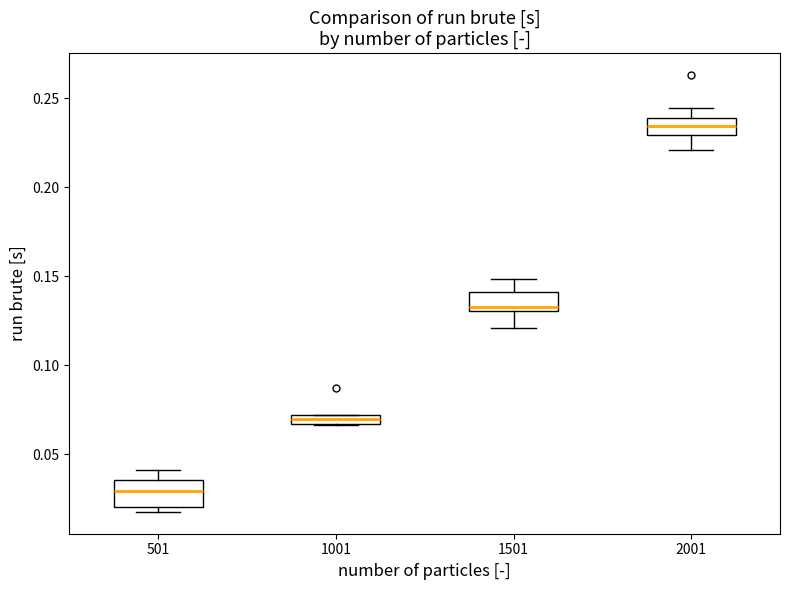

Which box's median line is the highest?

2001